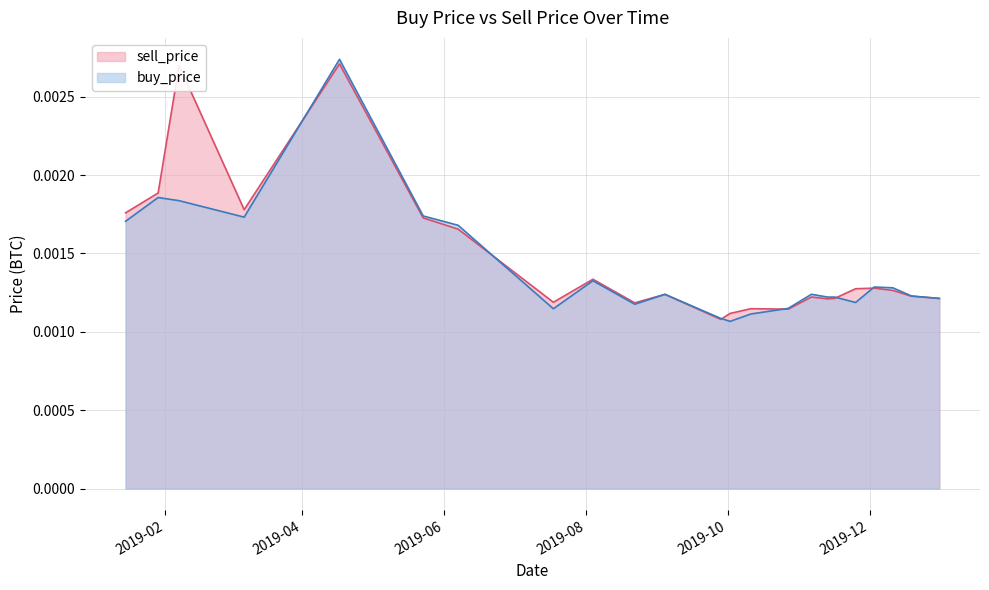

True or false: buy_price has more than 1 interior local peaks.

True